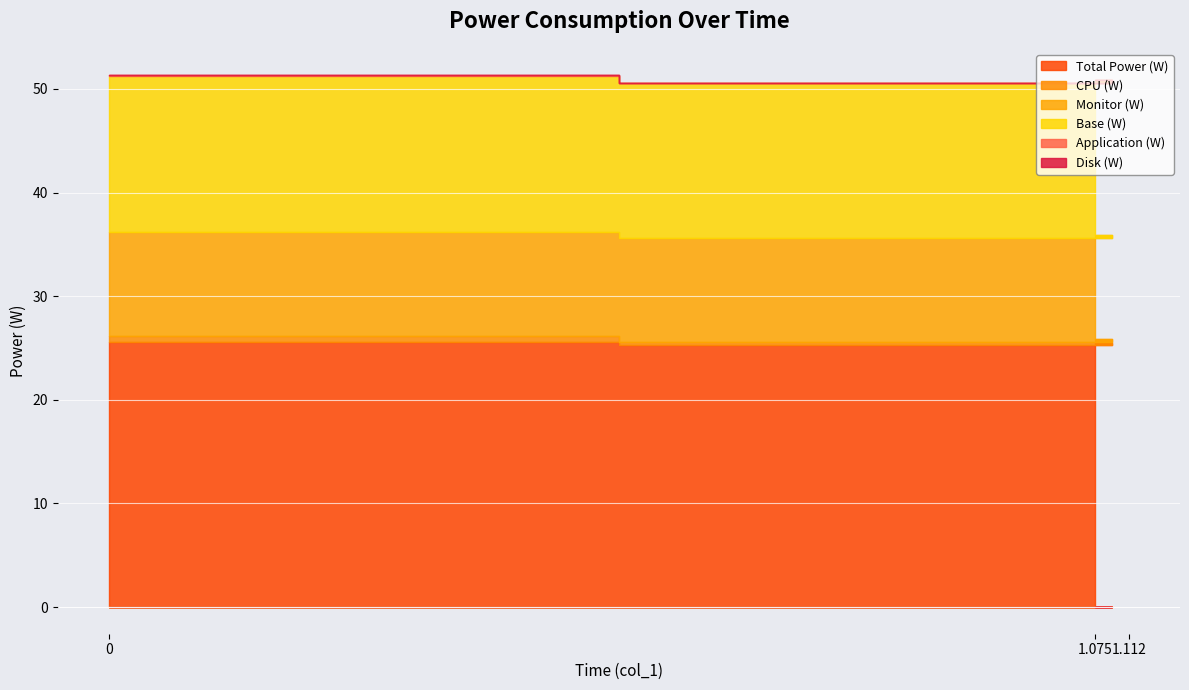

The CPU (W) series shows 0.1 at 1.112. True or false?

False